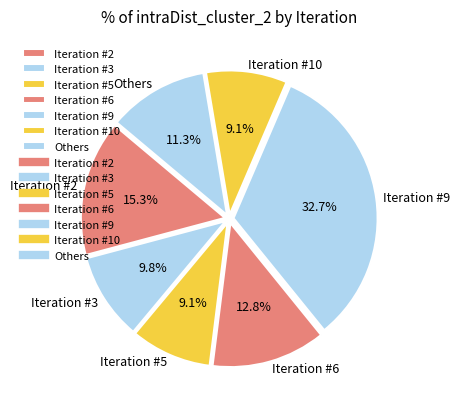

The Iteration #5 slice represents 23% of the pie. True or false?

False